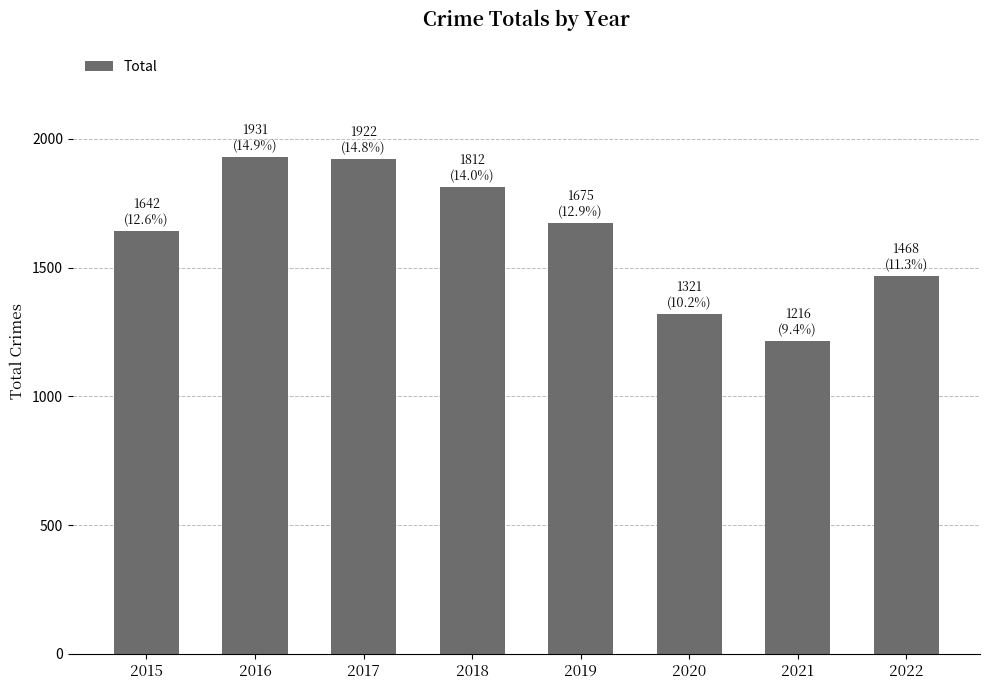

What is the sum of the values at 2020 and 2017?

3243